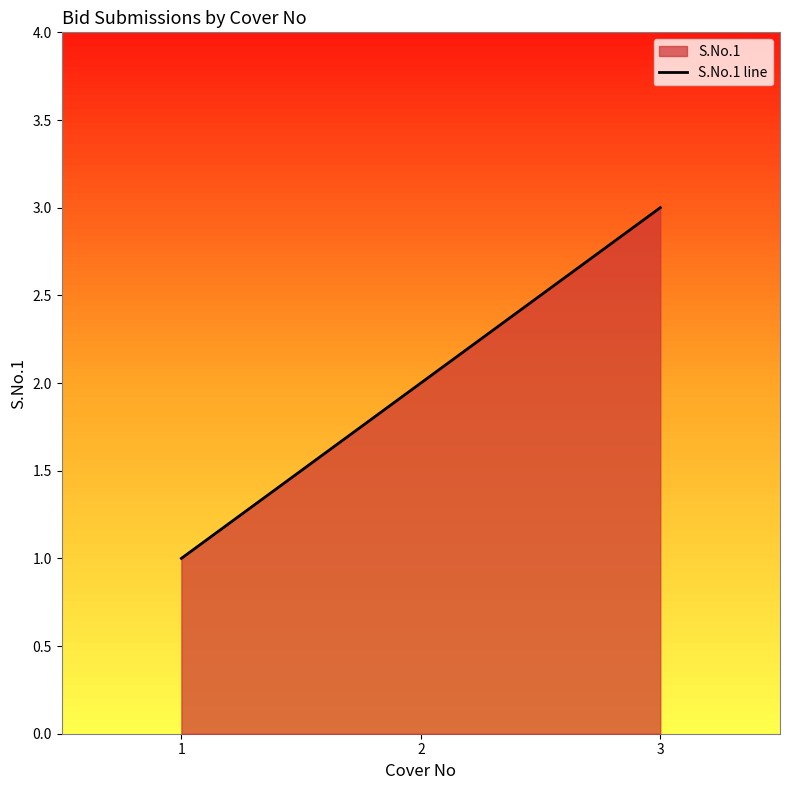

Which has a higher value, 1 or 3?

3